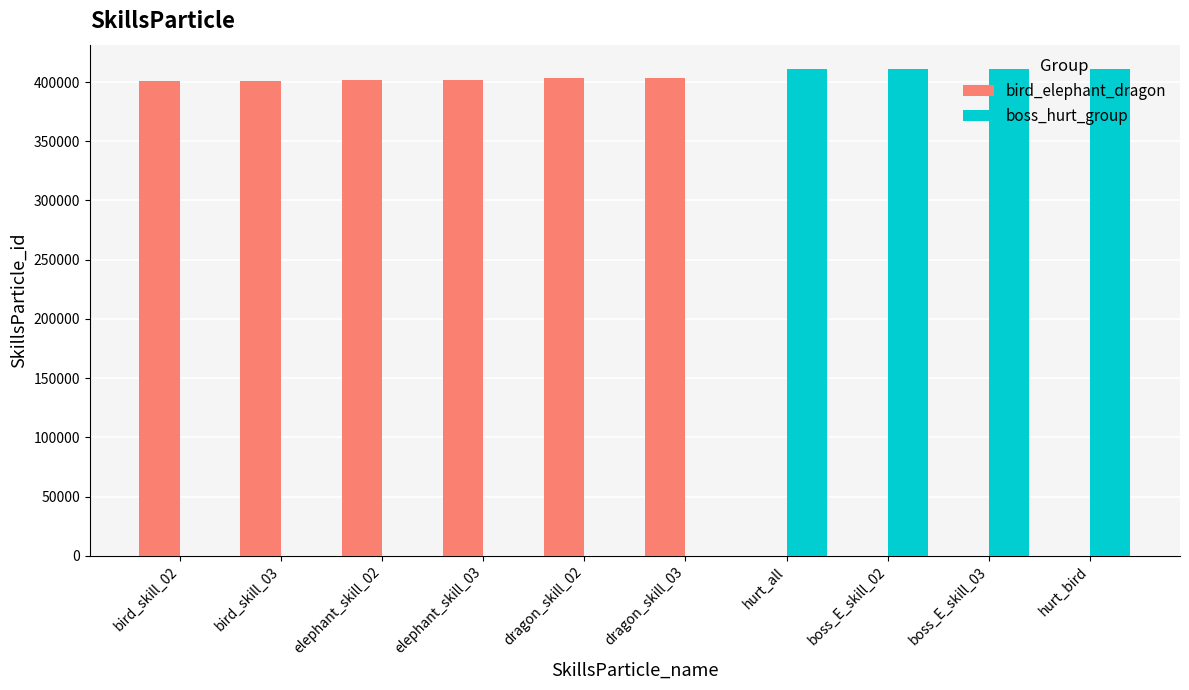

What is the sum of all bird_elephant_dragon values?

2412003